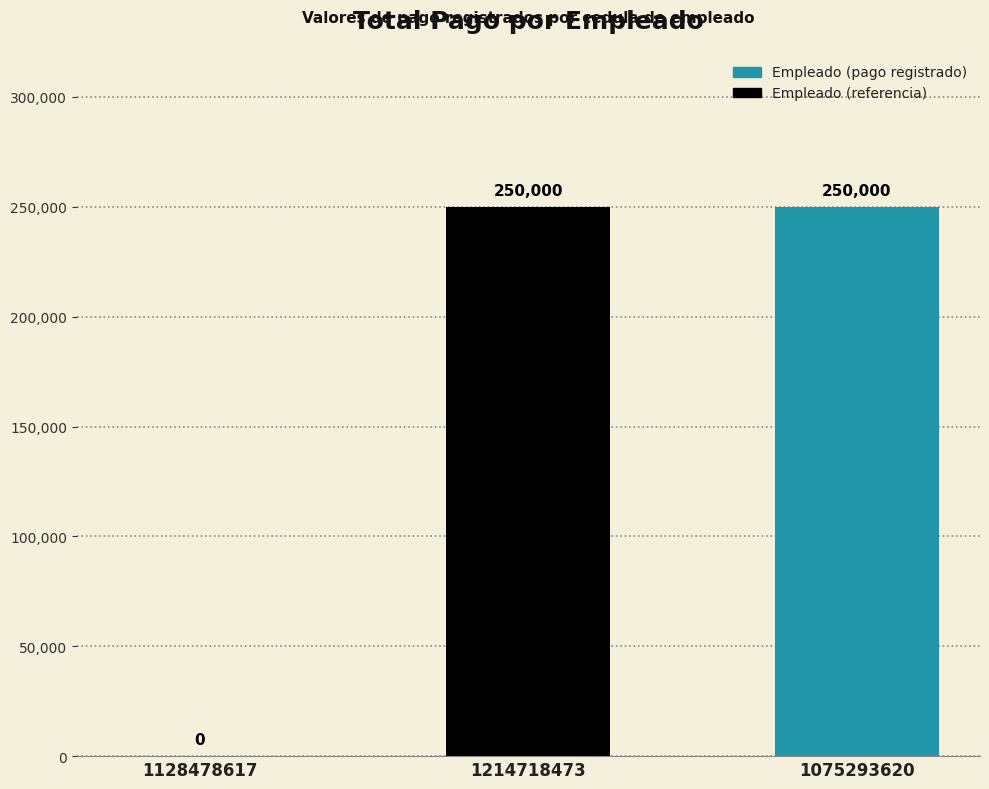

Which category has the highest value across all series?

1214718473